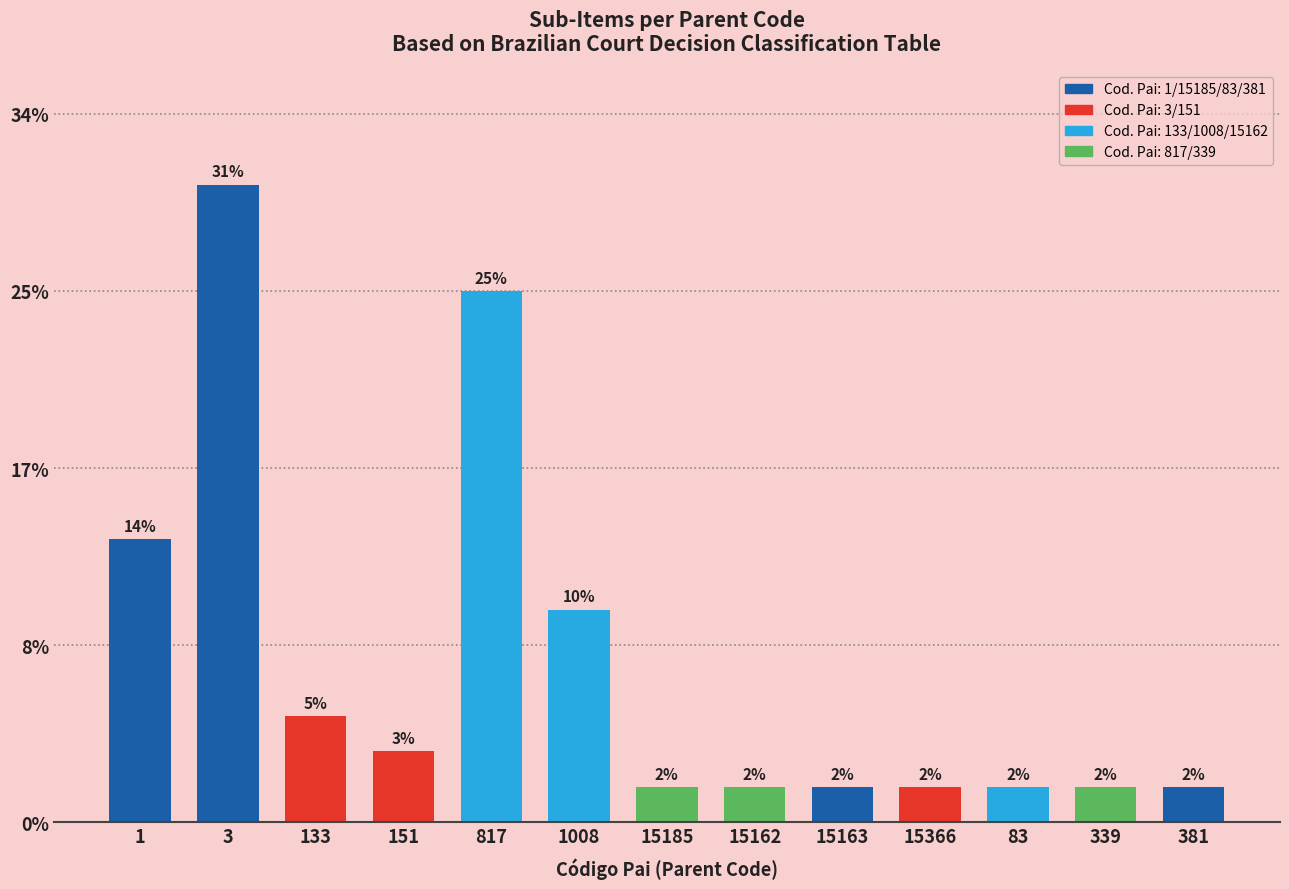

List the labels in order of value, smallest first.

15185, 15162, 15163, 15366, 83, 339, 381, 151, 133, 1008, 1, 817, 3